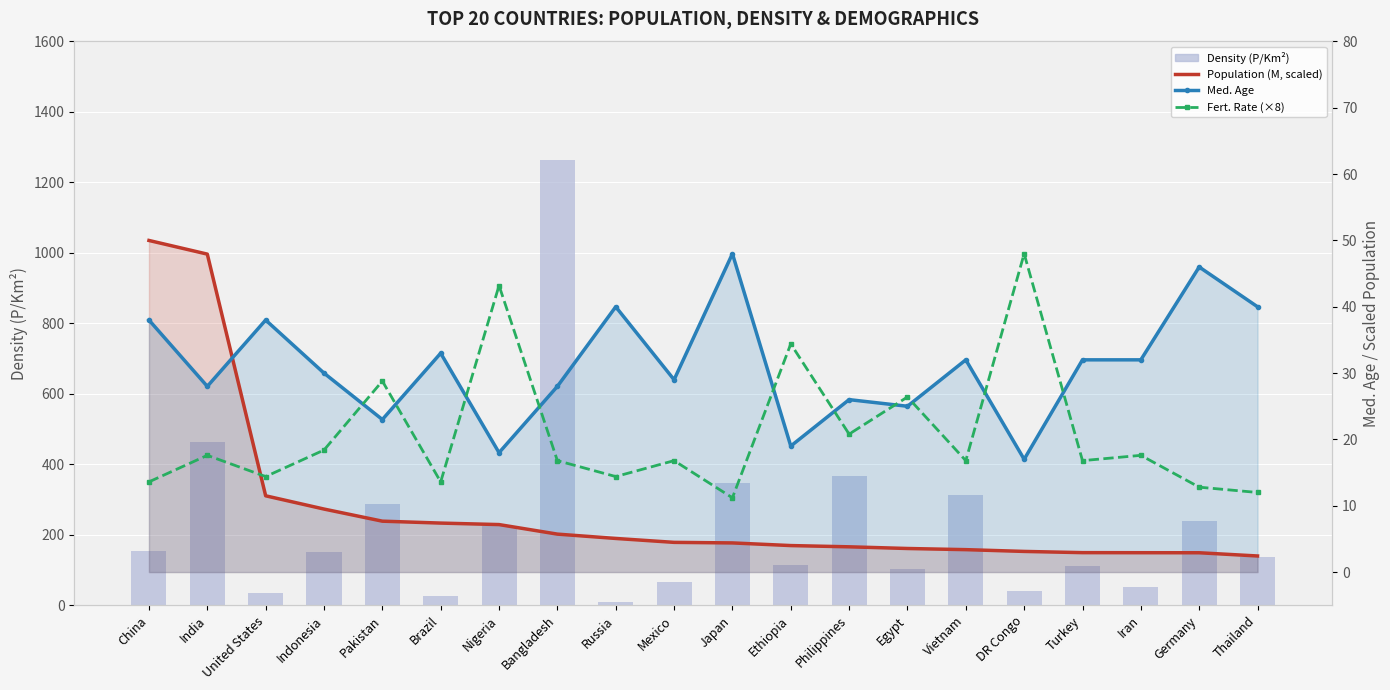

How many categories are shown in the chart?

20